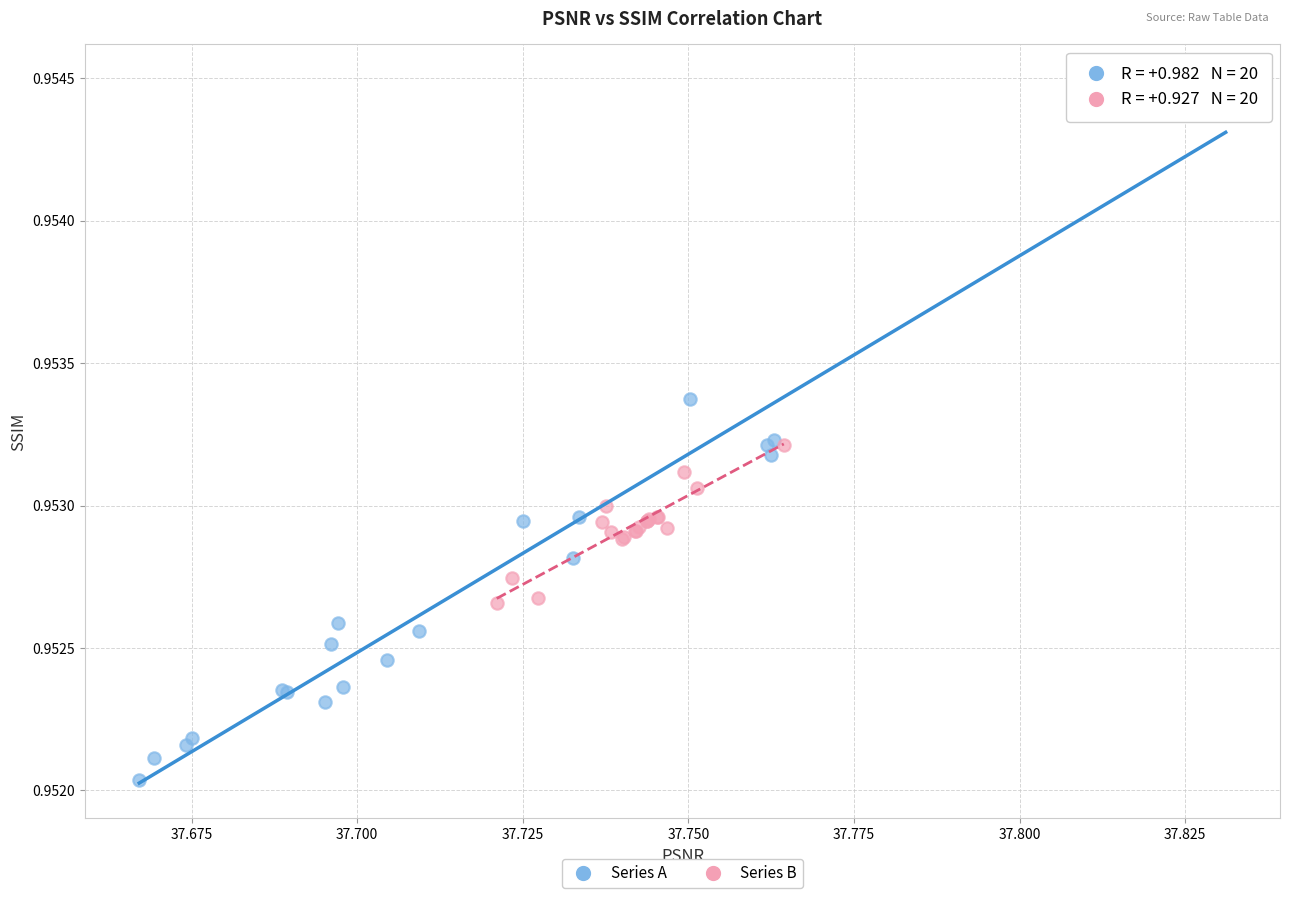

Which series contains the lowest Y value?

Series A